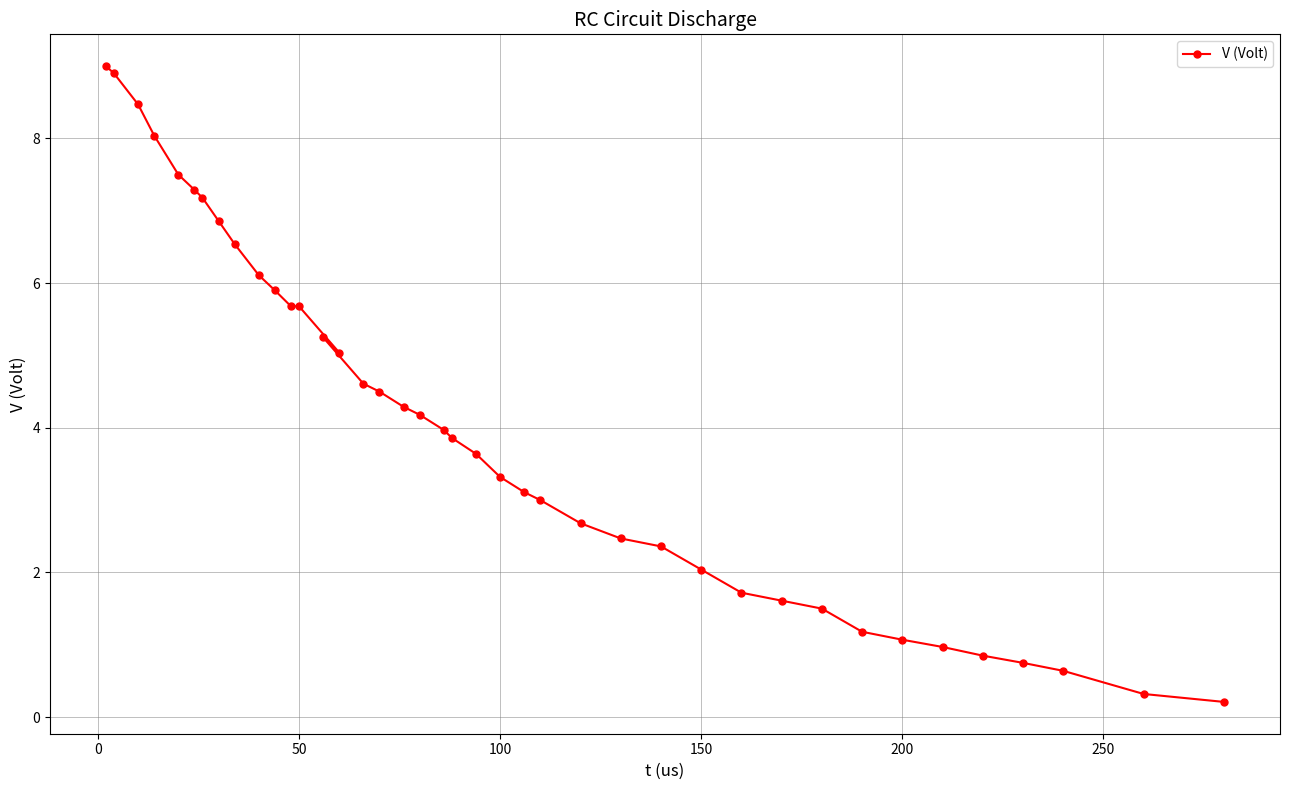

What is the maximum value shown in the chart?

9.0